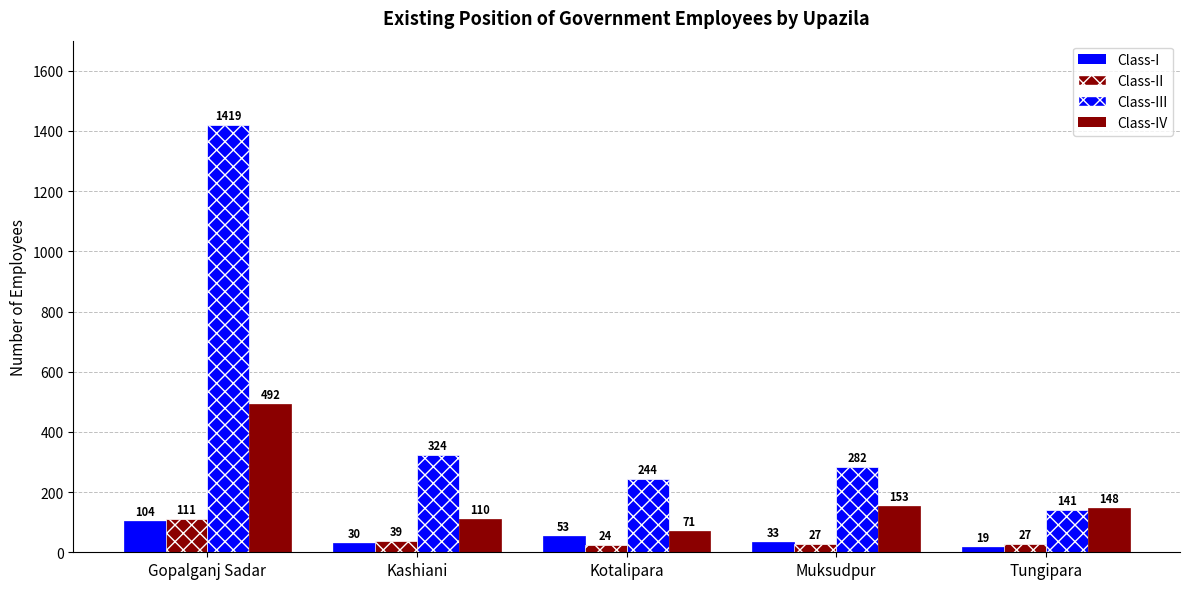

At how many categories does at least one series exceed 924?

1